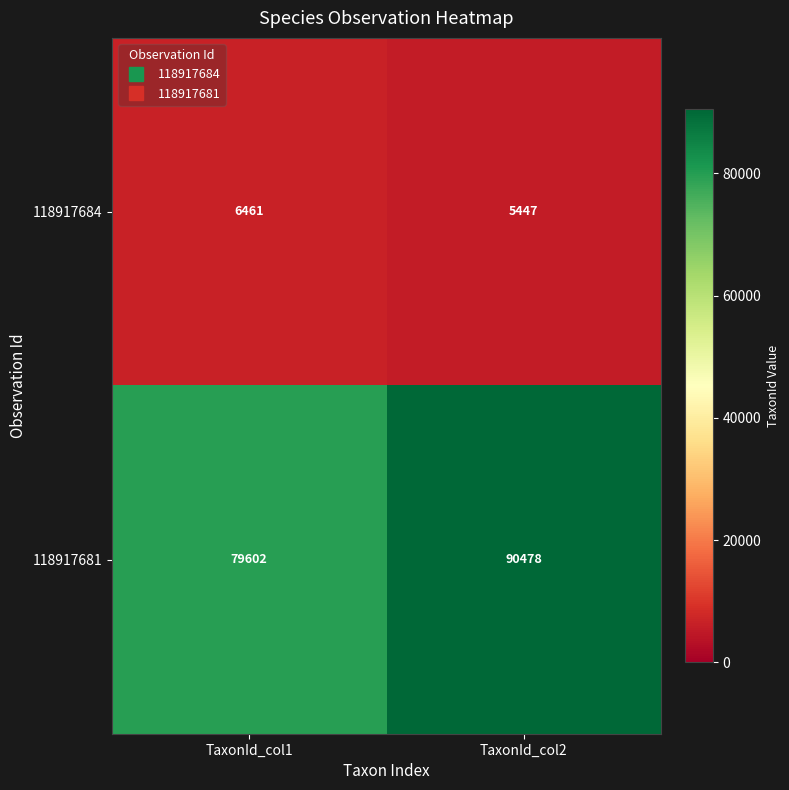

List the series in order of their peak value, lowest first.

118917684, 118917681